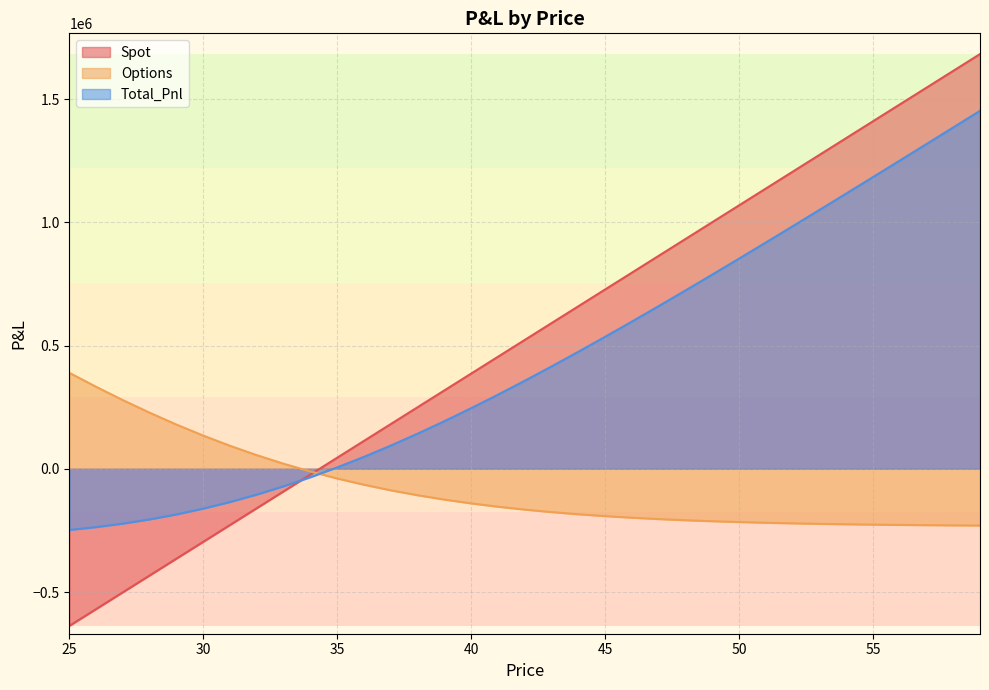

Where is Spot nearest to the value 522725?

42